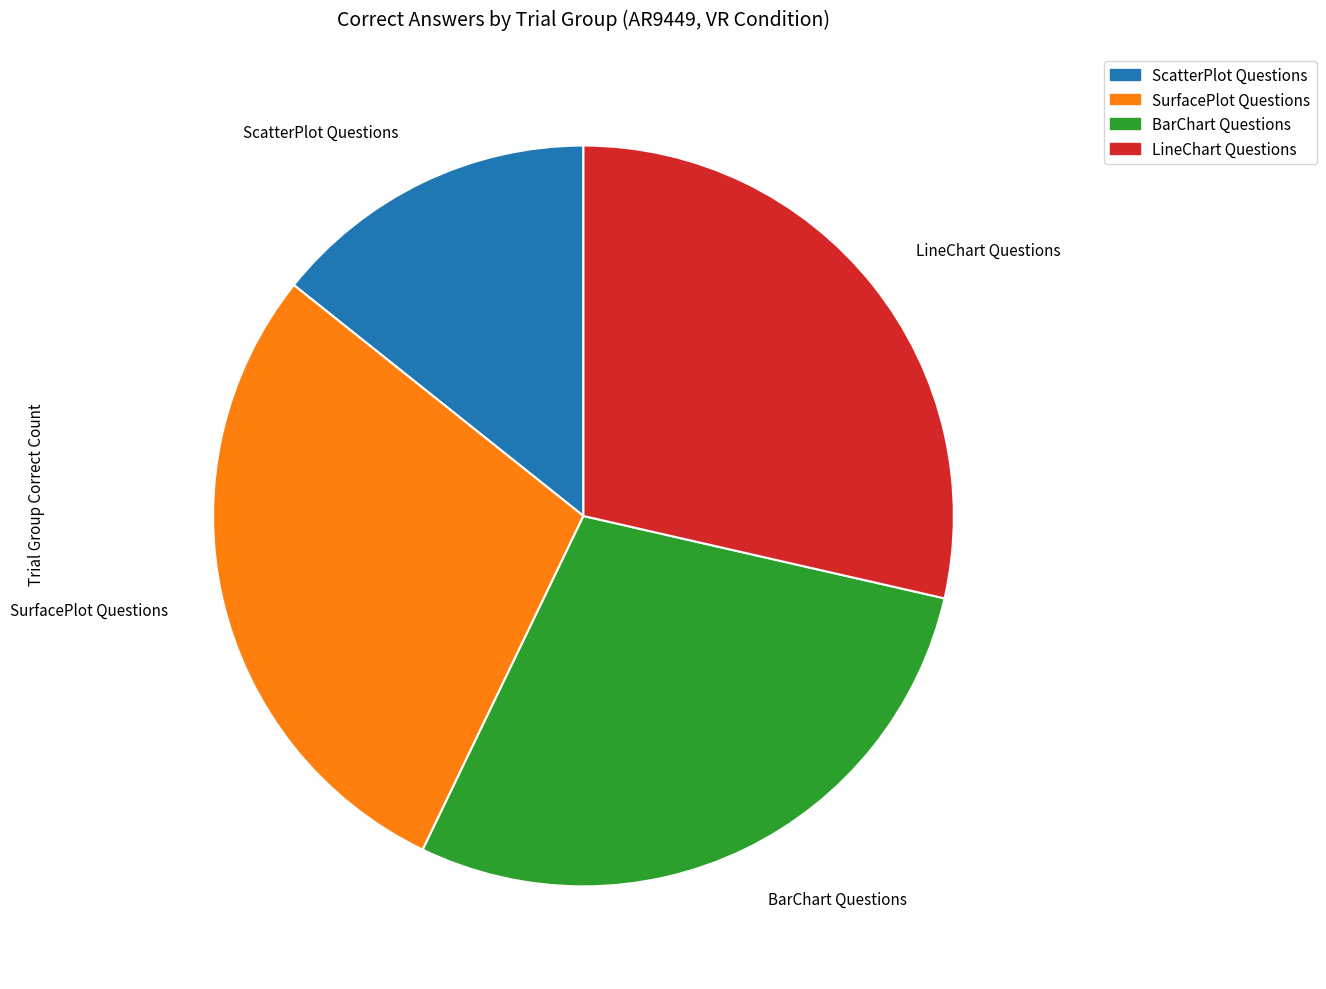

Which has a higher value, LineChart Questions or ScatterPlot Questions?

LineChart Questions